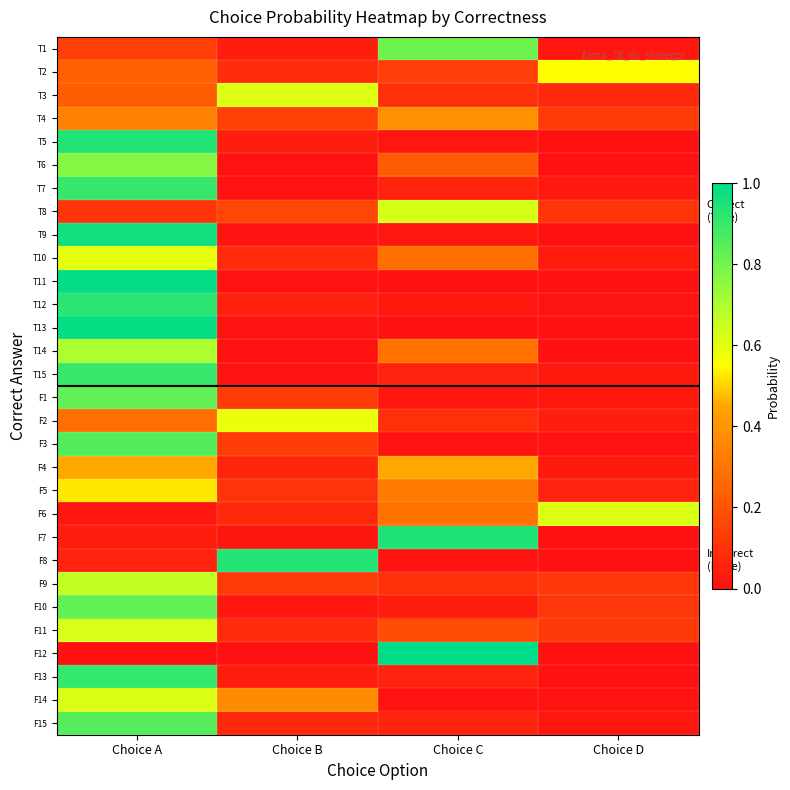

Count the number of categories in the chart.

4